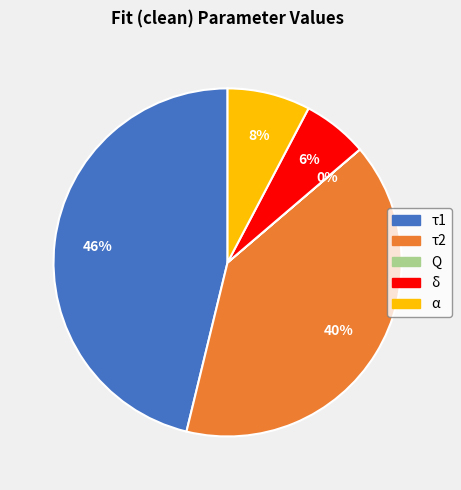

The δ slice represents 17% of the pie. True or false?

False